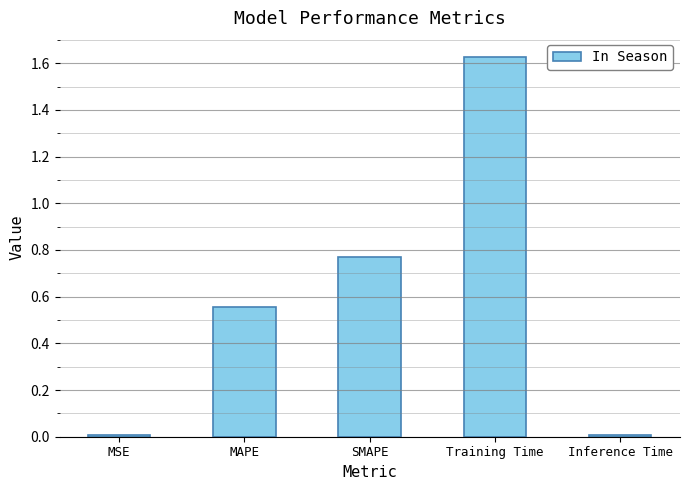

What position from the left is MAPE?

2